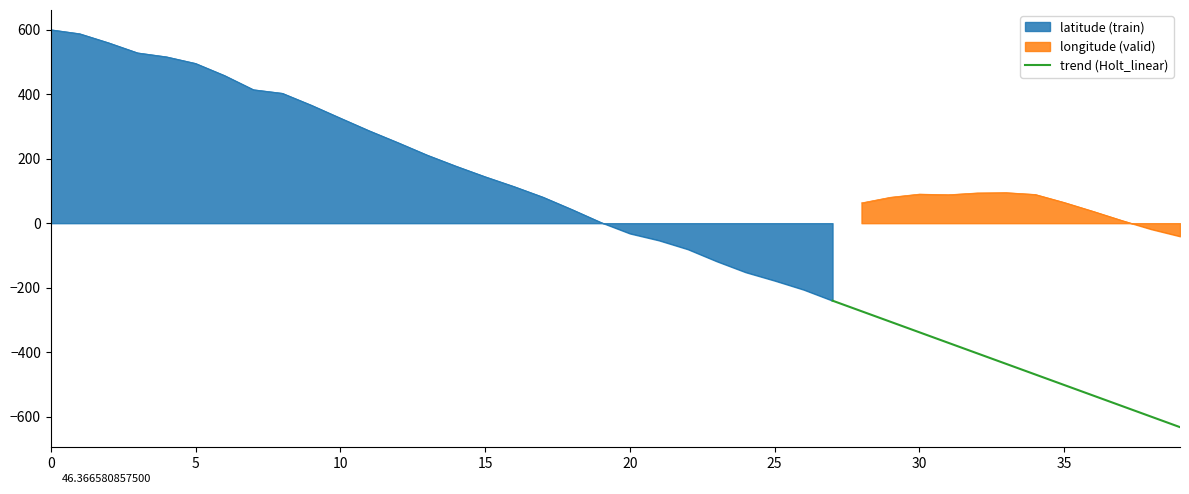

What is the sum of all values?

-5672.1